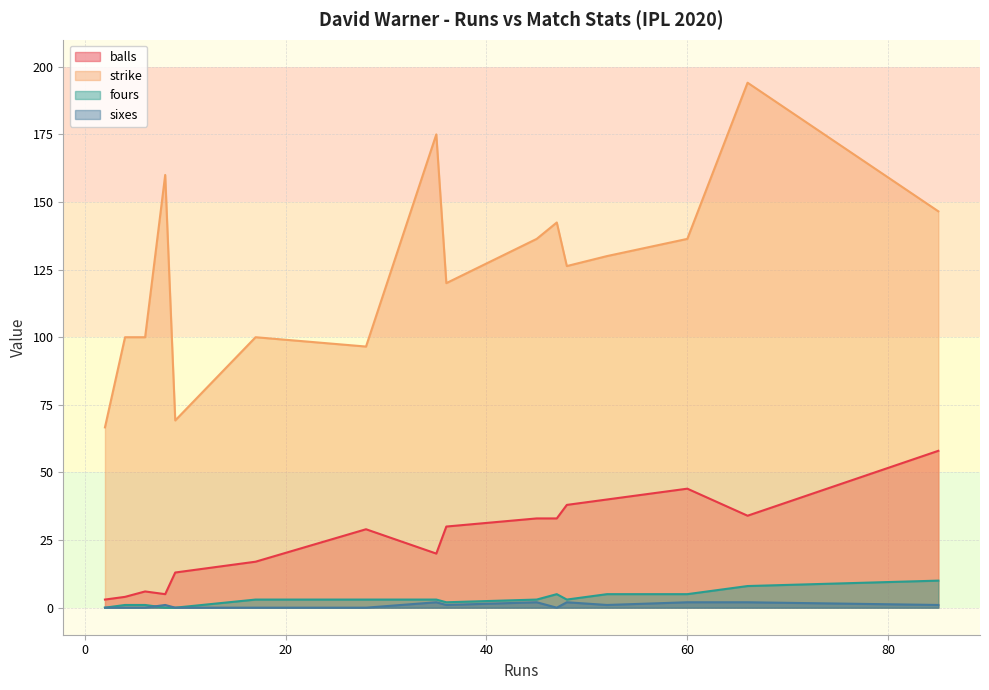

What is the difference between the maximum and minimum values in the fours series?

10.0